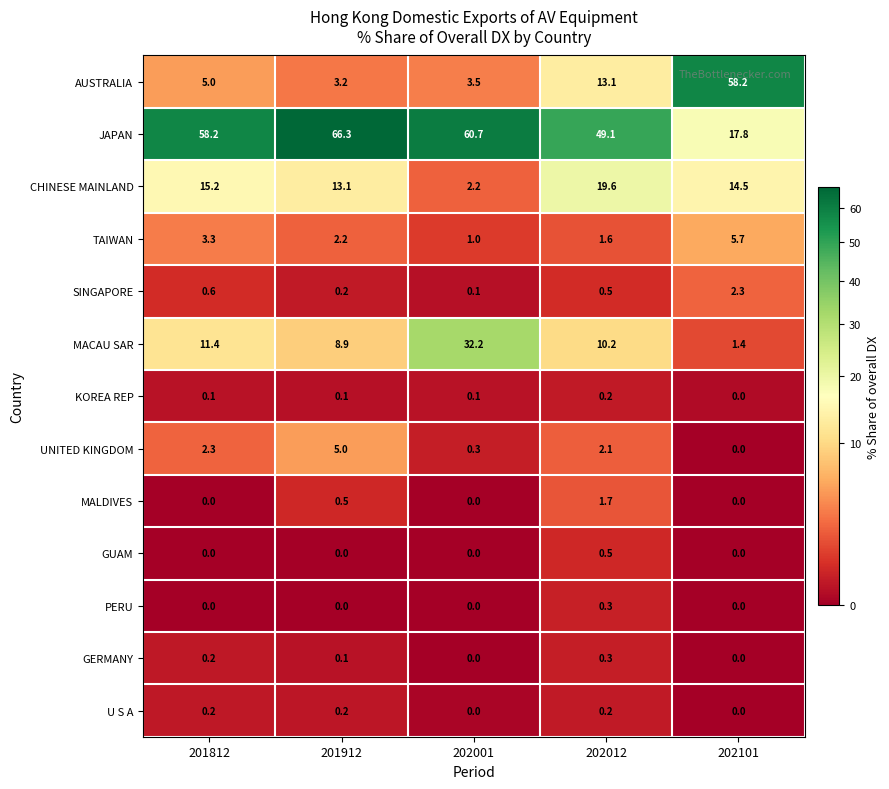

How many series are shown in this chart?

13